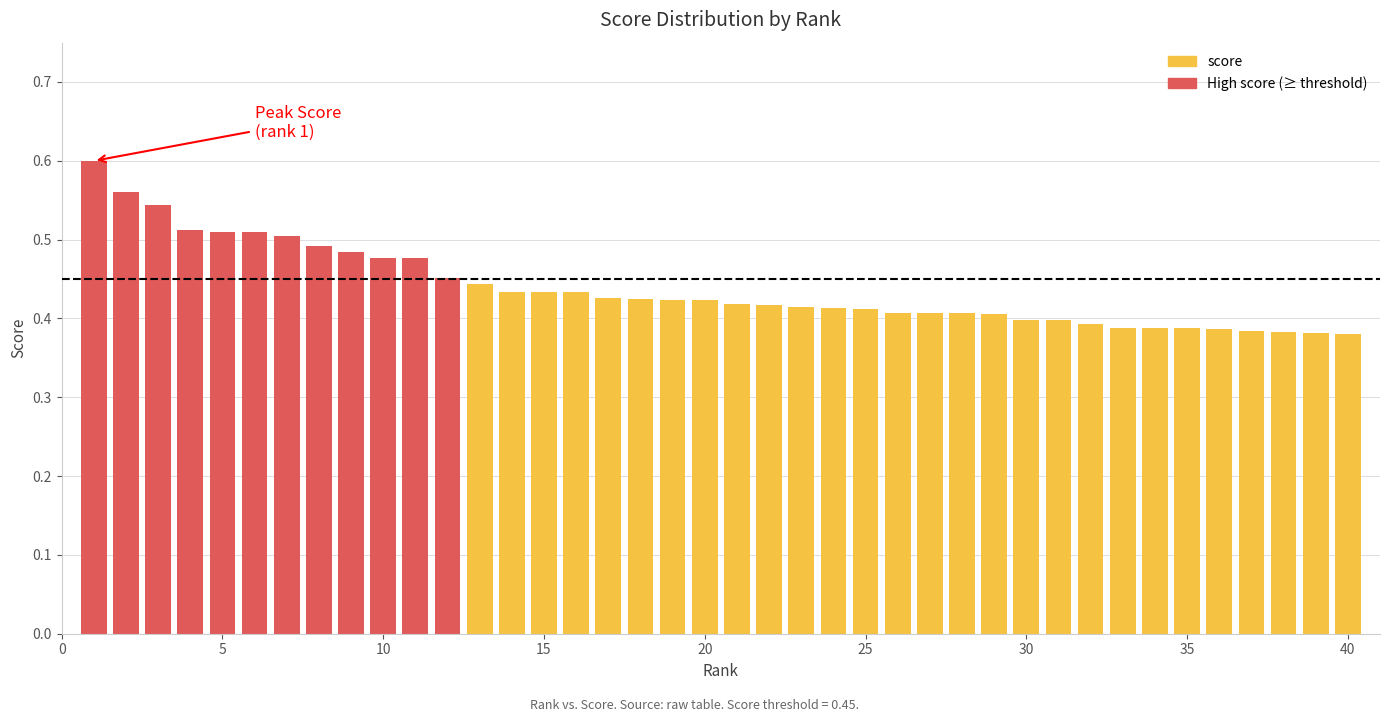

What is the sum of the values at 13 and 30?

0.8